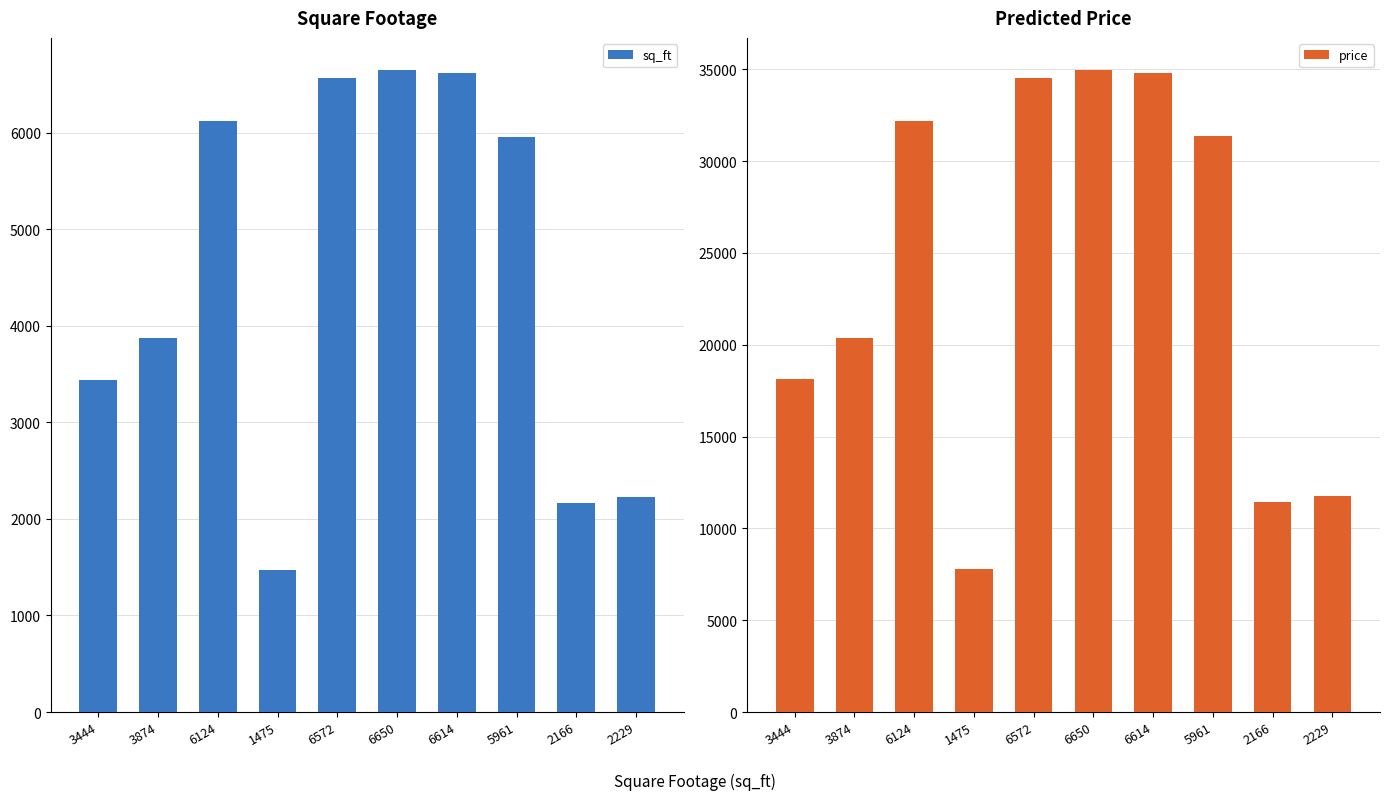

Reading left to right, transcribe all the data shown in this chart.

sq_ft: 3444=3444.0	3874=3874.0	6124=6124.0	1475=1475.0	6572=6572.0	6650=6650.0	6614=6614.0	5961=5961.0	2166=2166.0	2229=2229.0
price: 3444=18131.0	3874=20388.5	6124=32201.0	1475=7793.7	6572=34553.0	6650=34962.5	6614=34773.5	5961=31345.2	2166=11421.8	2229=11752.2